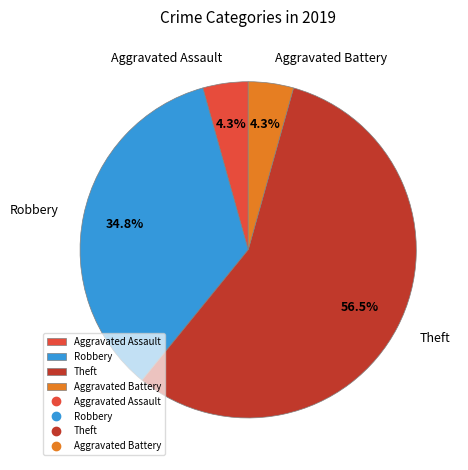

Combined, what portion of the pie is Theft and Aggravated Assault?

60.9%